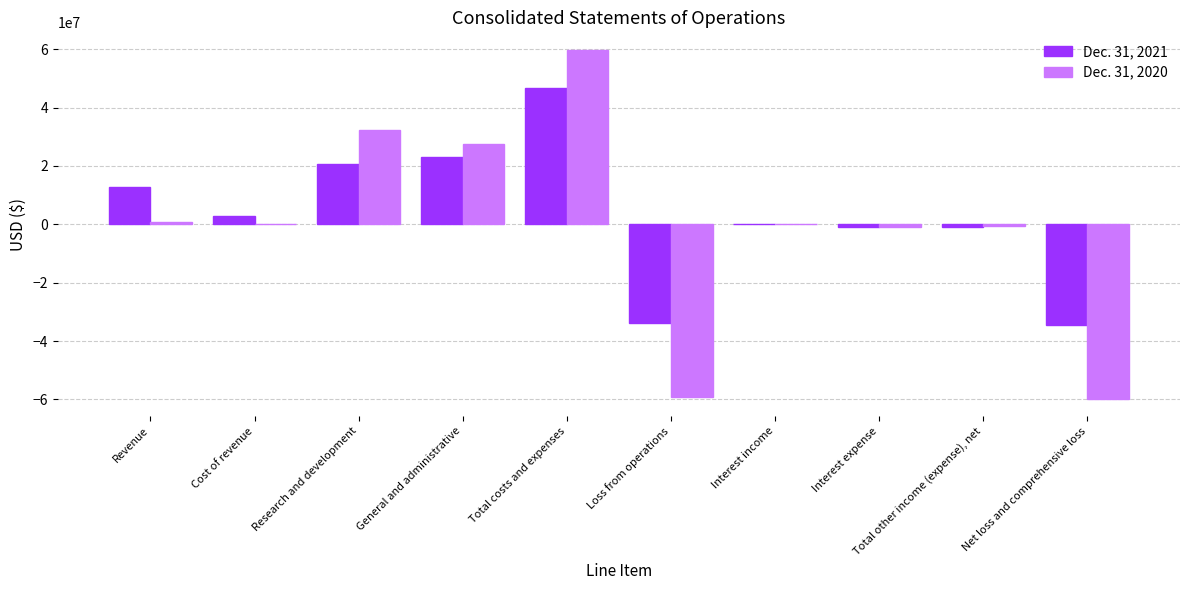

The Dec. 31, 2020 series shows 43913167 at Research and development. True or false?

False